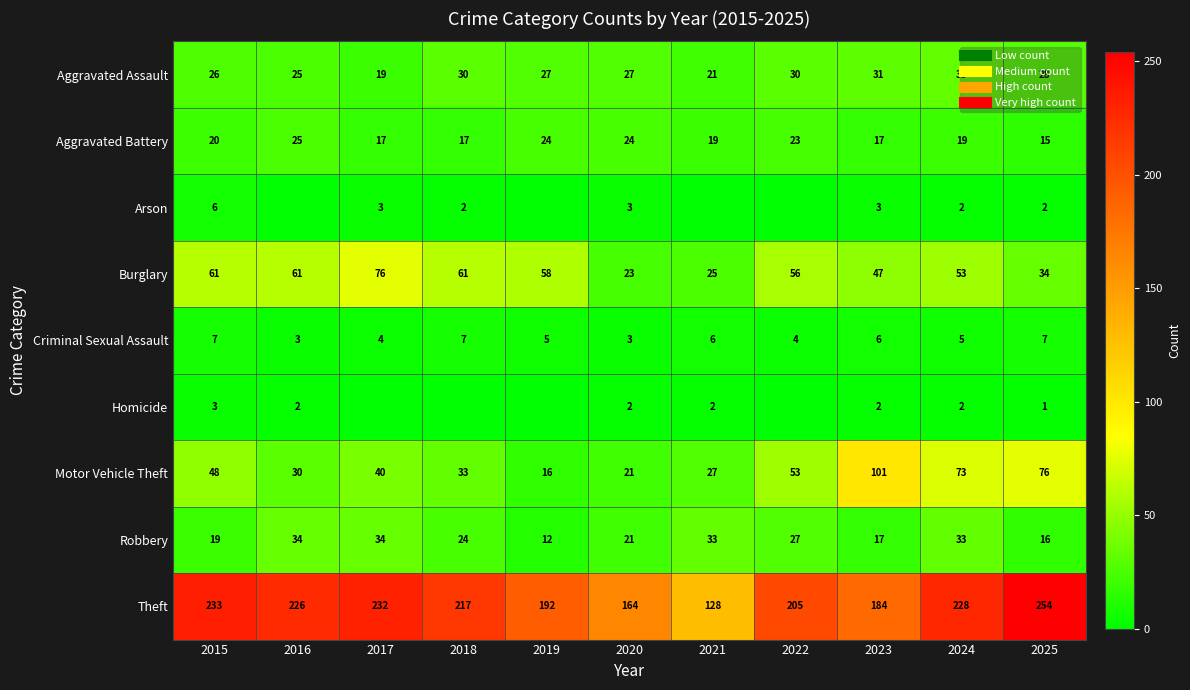

Between 2021 and 2018, which is larger?

2018